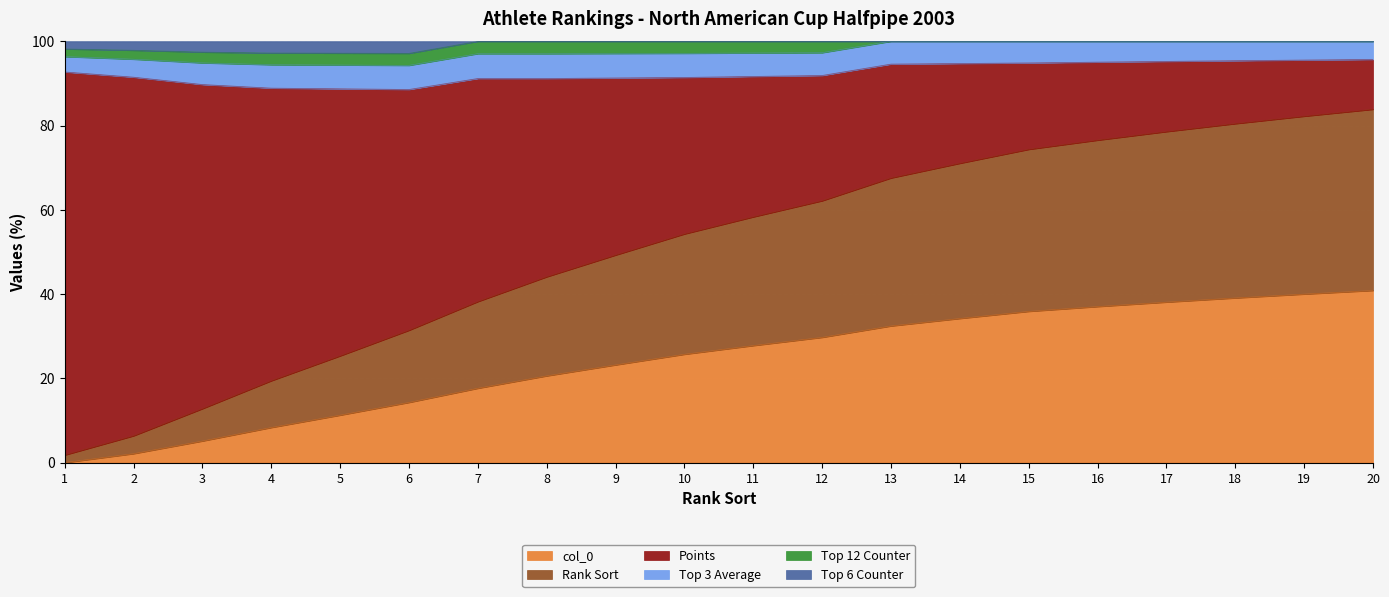

How many interior local peaks does the Top 6 Counter series have?

3